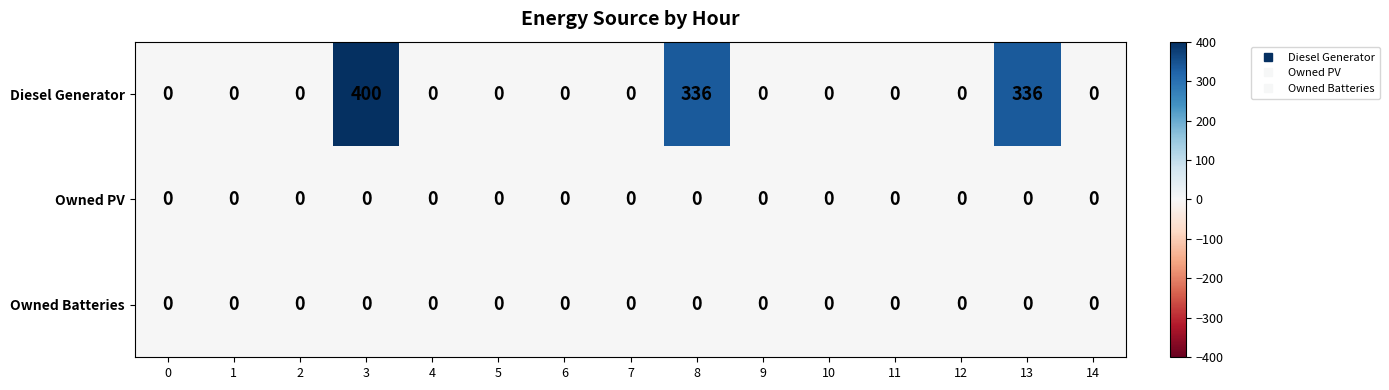

Which series has the largest range (max minus min)?

Diesel Generator